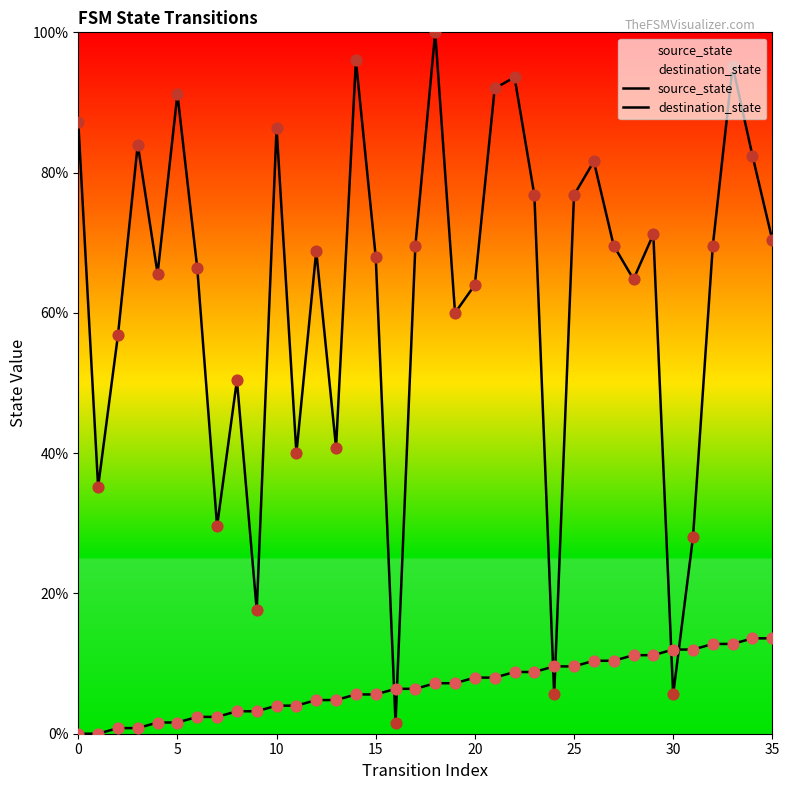

Which series reaches the maximum Y coordinate?

destination_state